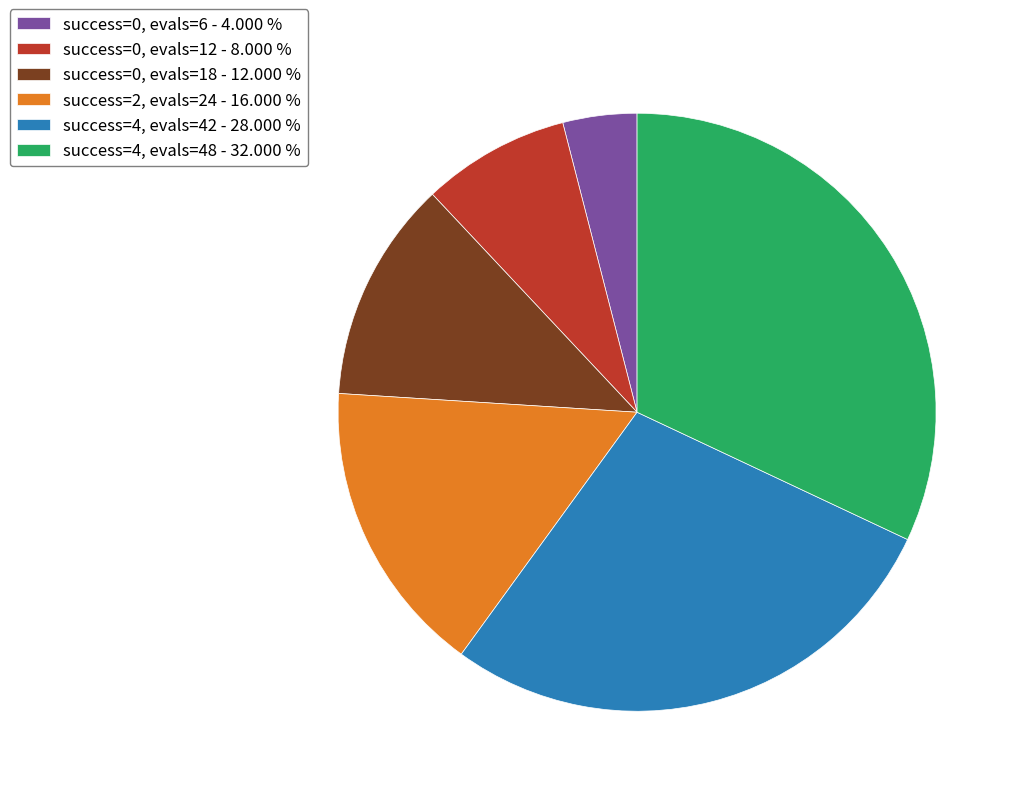

Count the number of slices in the pie.

6